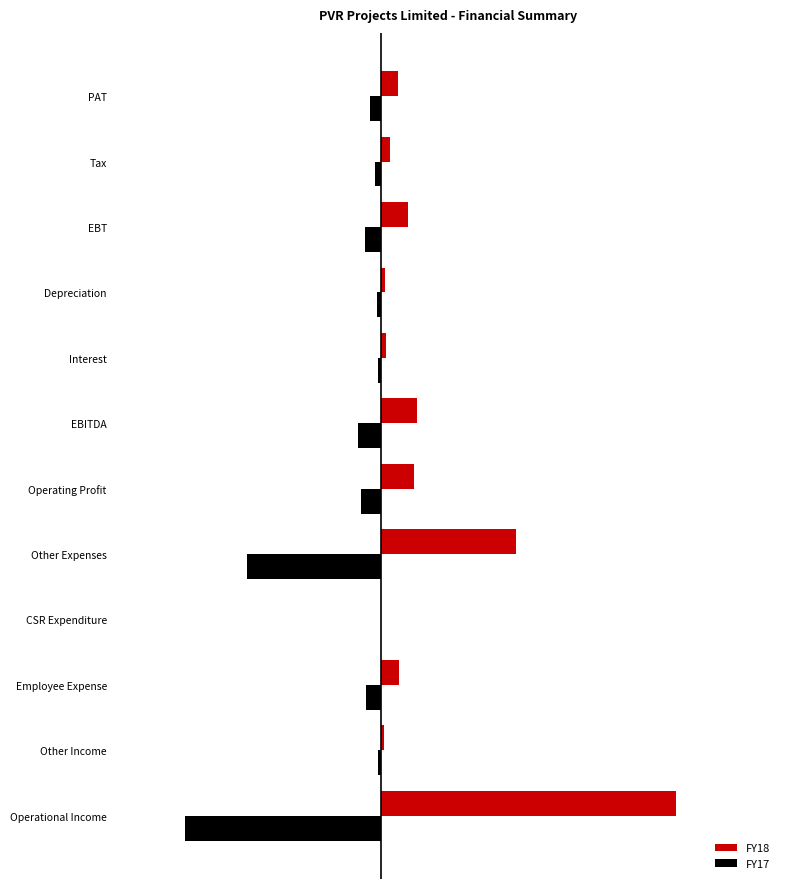

What is the maximum value shown in the chart?

197.0